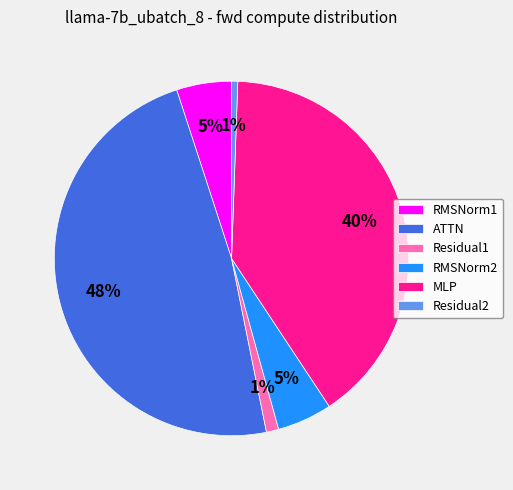

What is the largest slice in the pie chart?

ATTN